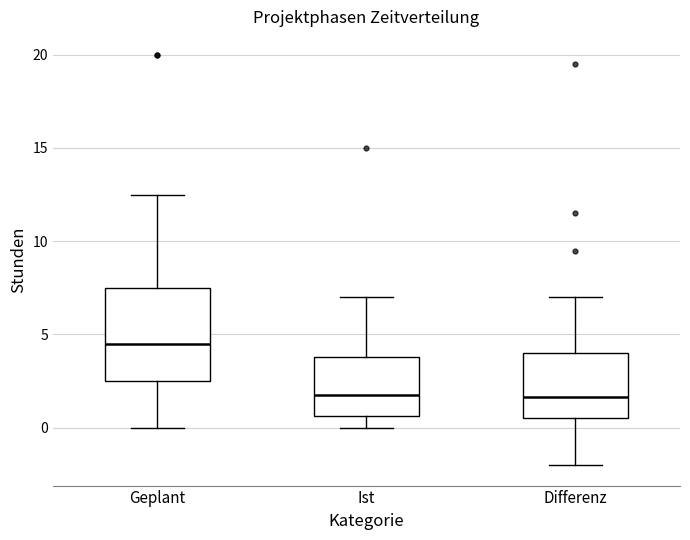

Reading left to right, transcribe this box plot: for each box, give where its median line is, the range the box spans, and where its two whiskers end, as read against the y-axis. The values are not printed on the chart, so give them approximately, as read against the axis.

Geplant: median 4.5, box 2.5 to 7.5, whiskers 0.0 to 12.5
Ist: median 2.0, box 0.5 to 4.0, whiskers 0.0 to 7.0
Differenz: median 1.5, box 0.5 to 4.0, whiskers -2.0 to 7.0